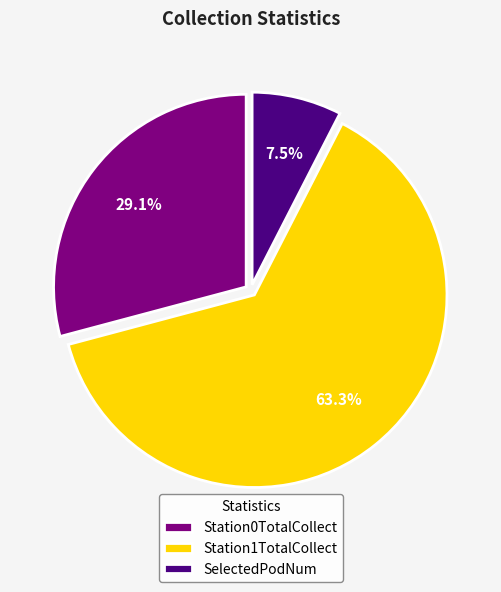

Is there any slice that represents more than half of the pie?

Yes